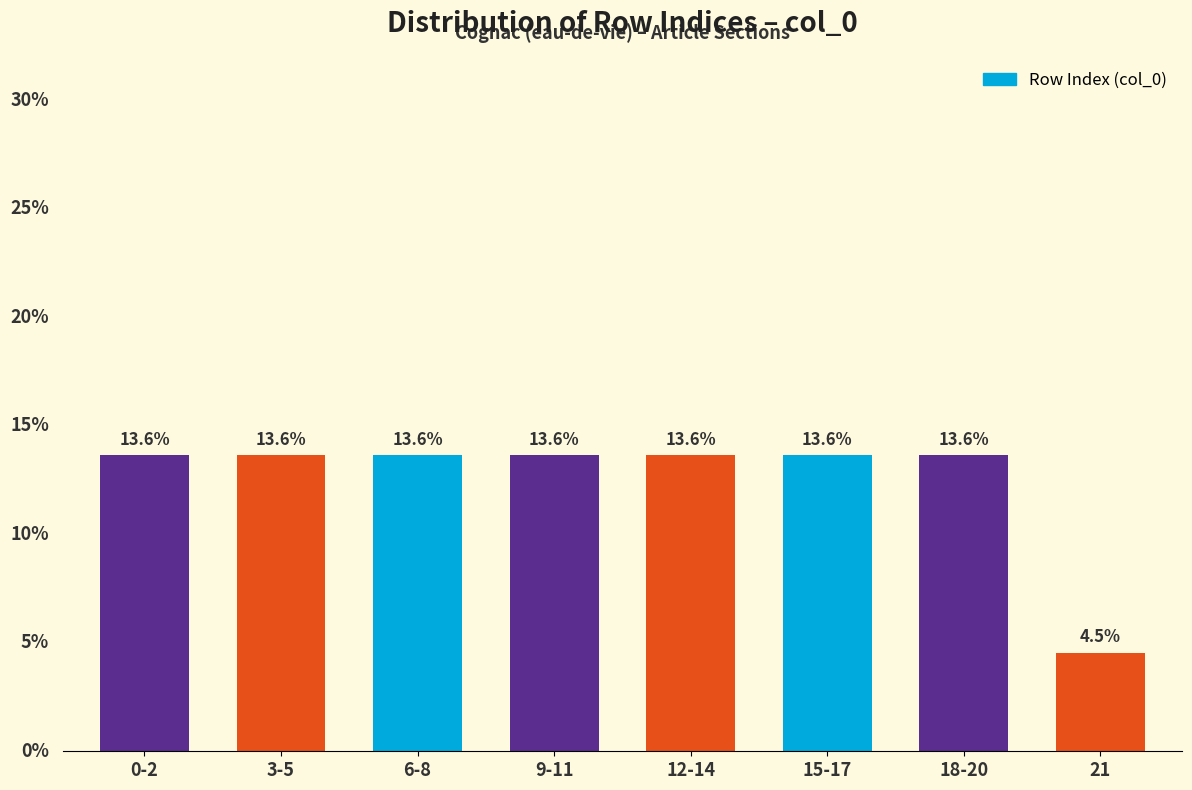

Which has a higher value, 21 or 15-17?

15-17